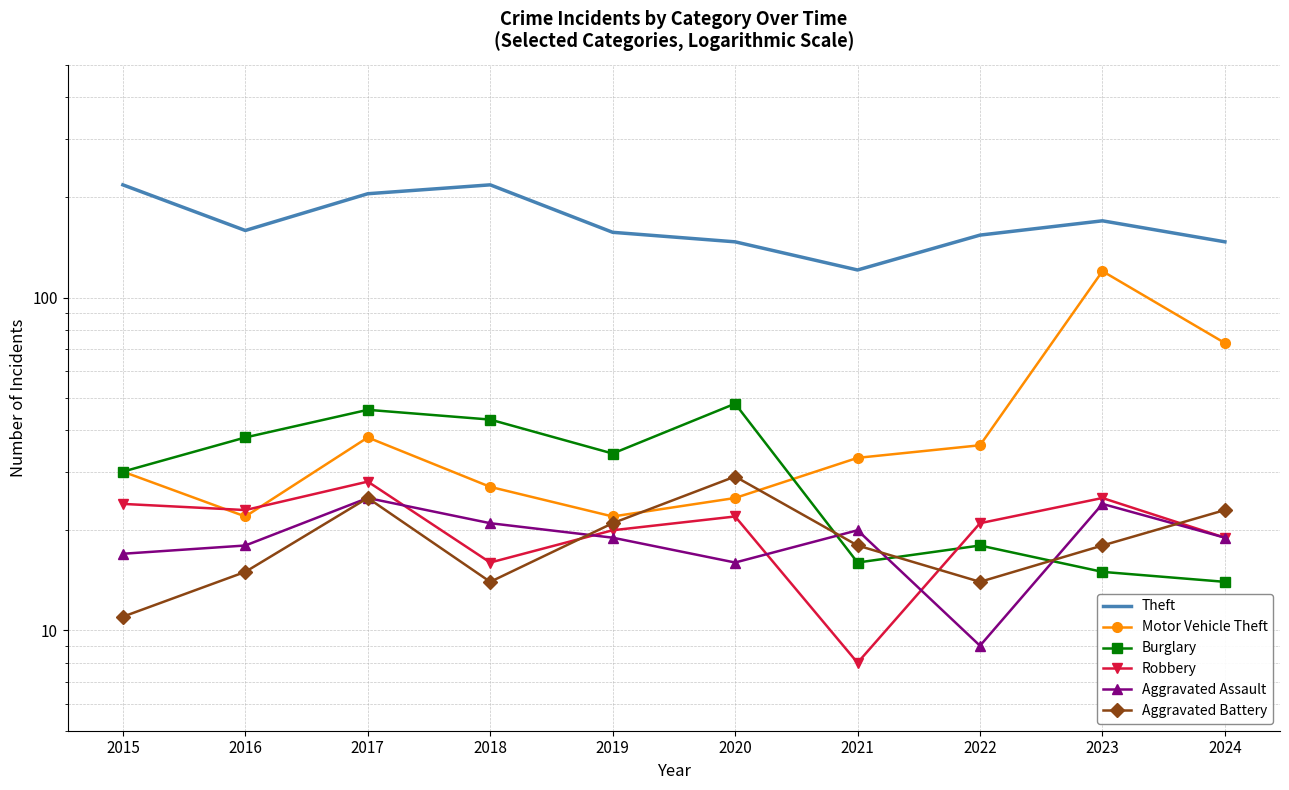

Is this an area chart (filled region under the line)?

No